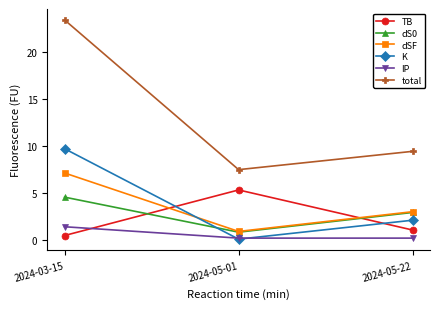

Reading left to right, list all the values displayed in this chart.

TB: 2024-03-15=0.5	2024-05-01=5.3	2024-05-22=1.1
dS0: 2024-03-15=4.6	2024-05-01=0.9	2024-05-22=3.0
dSF: 2024-03-15=7.1	2024-05-01=0.9	2024-05-22=3.0
K: 2024-03-15=9.7	2024-05-01=0.1	2024-05-22=2.1
IP: 2024-03-15=1.4	2024-05-01=0.2	2024-05-22=0.2
total: 2024-03-15=23.4	2024-05-01=7.5	2024-05-22=9.4